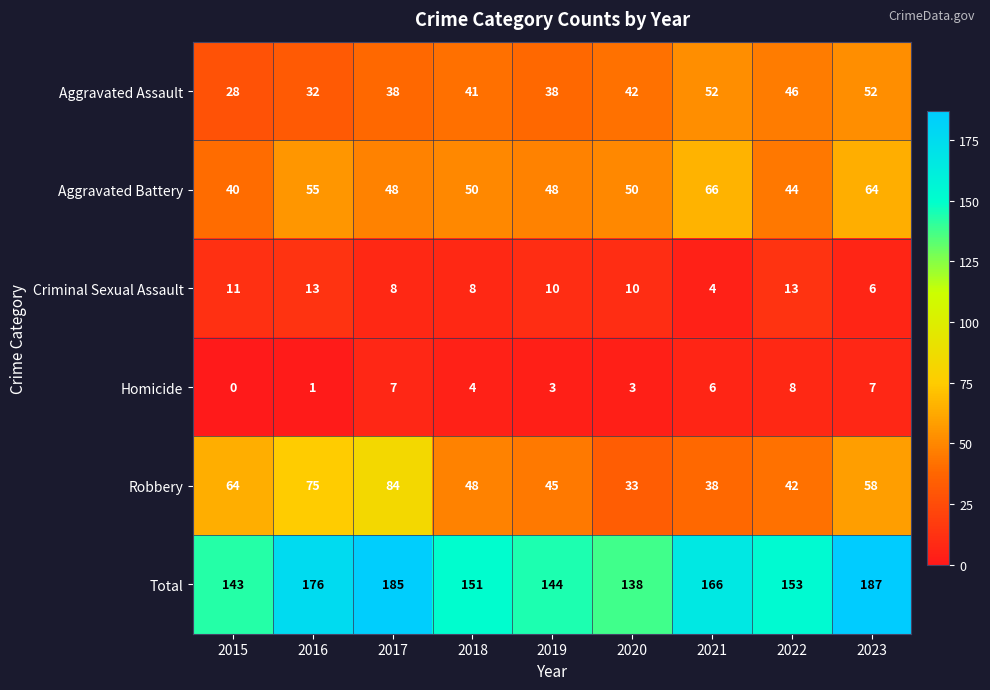

Count the Aggravated Assault values in the range 38 to 46.

5